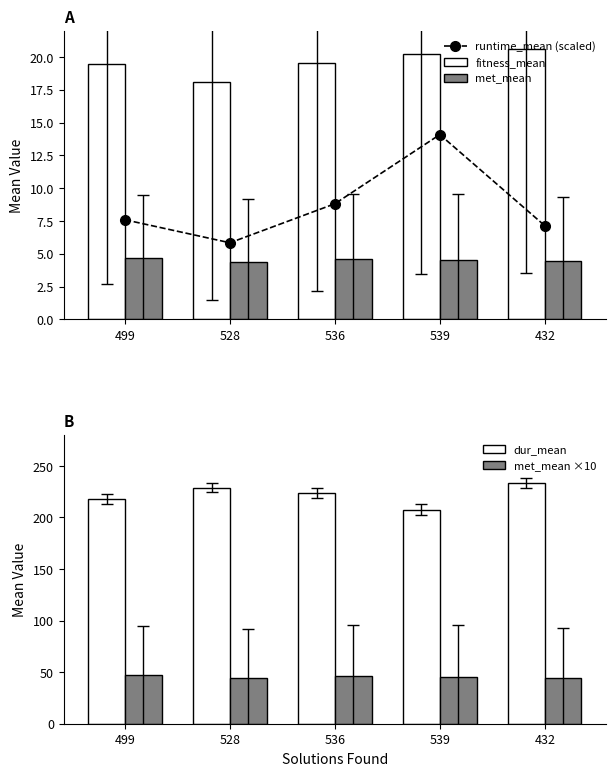

Does the chart contain stacked bars?

No